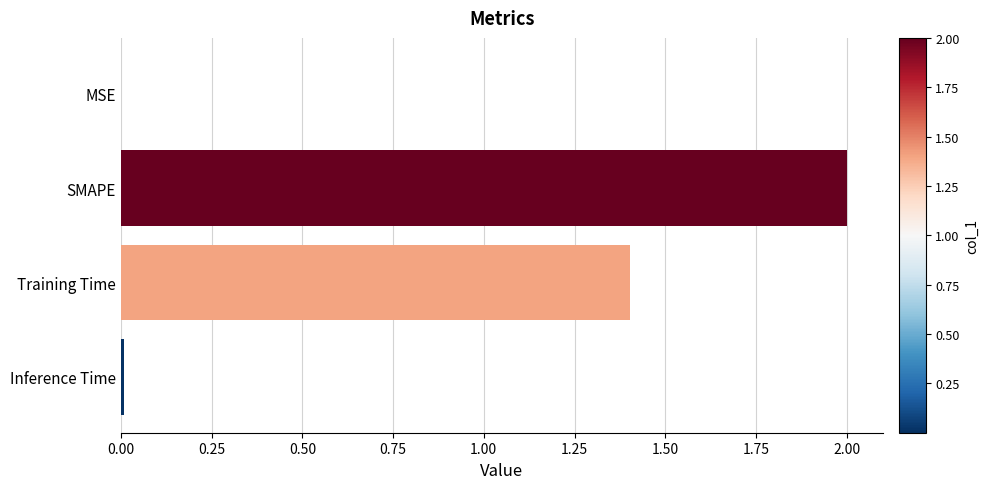

What is the ratio of the value at Training Time to the value at SMAPE?

0.7